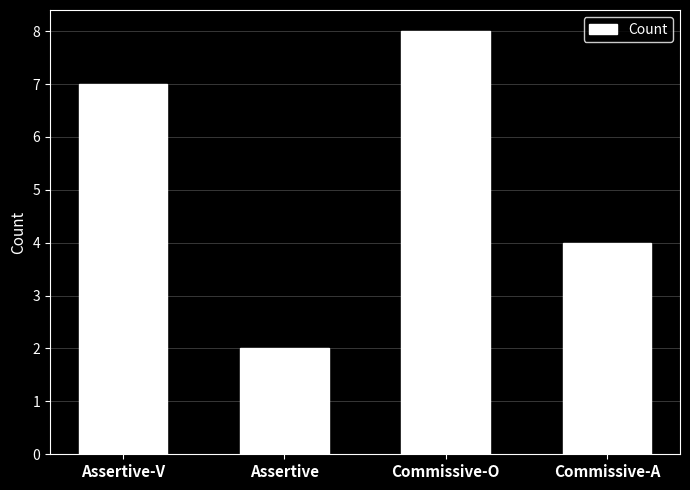

The chart shows a value of 5 at Commissive-A. True or false?

False